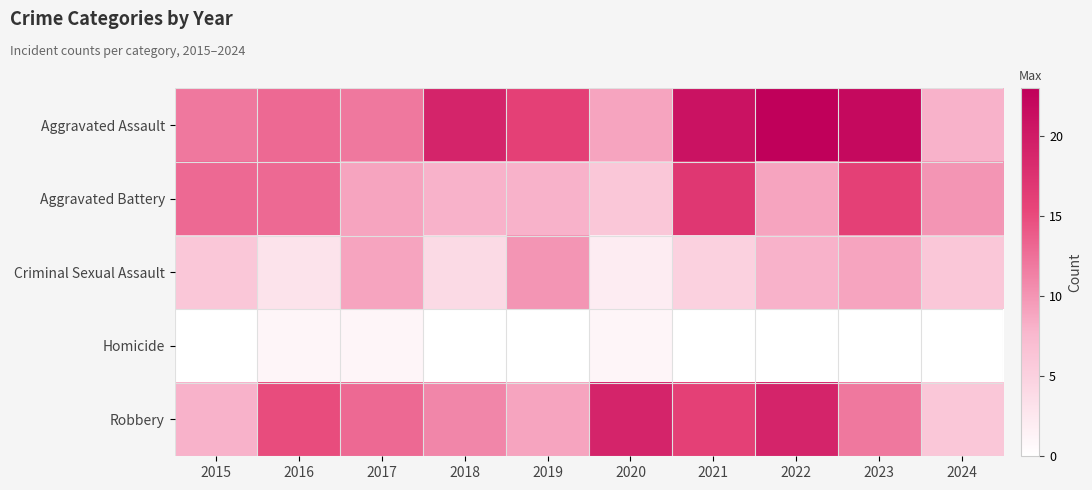

Rank the series at 2018 from highest to lowest value.

Aggravated Assault, Robbery, Aggravated Battery, Criminal Sexual Assault, Homicide